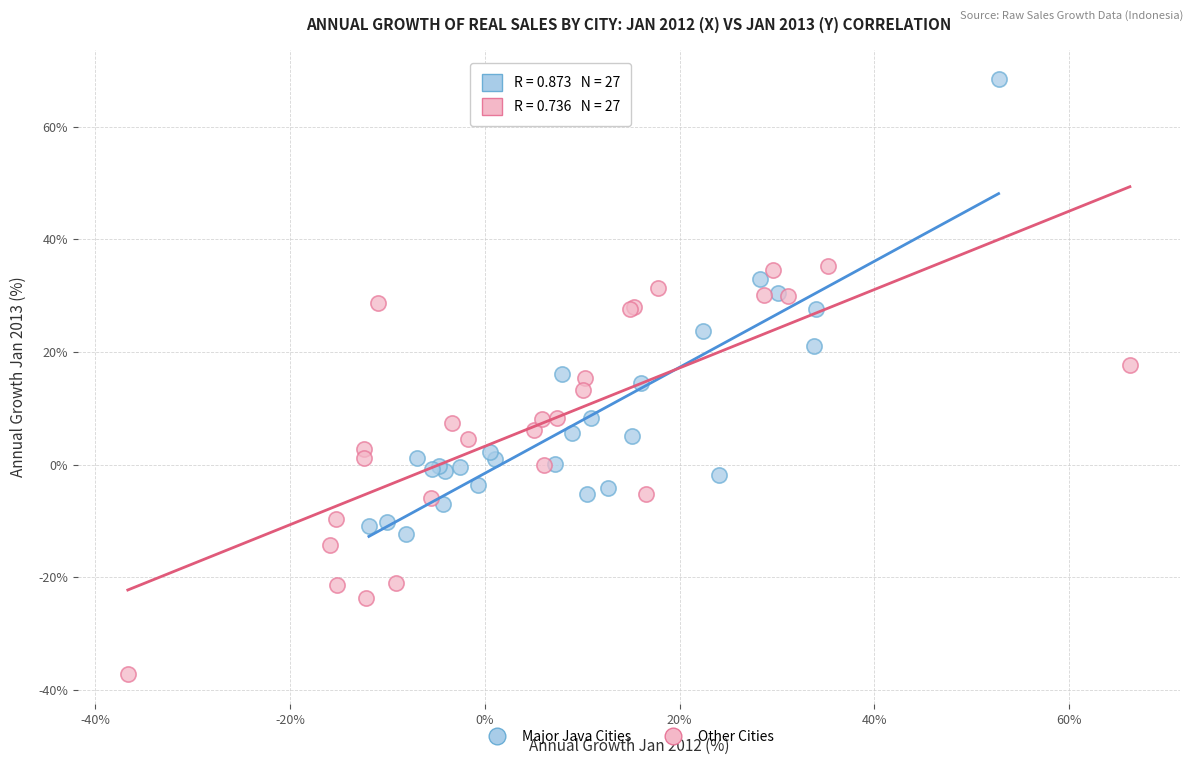

Which series reaches the minimum Y coordinate?

Other Cities